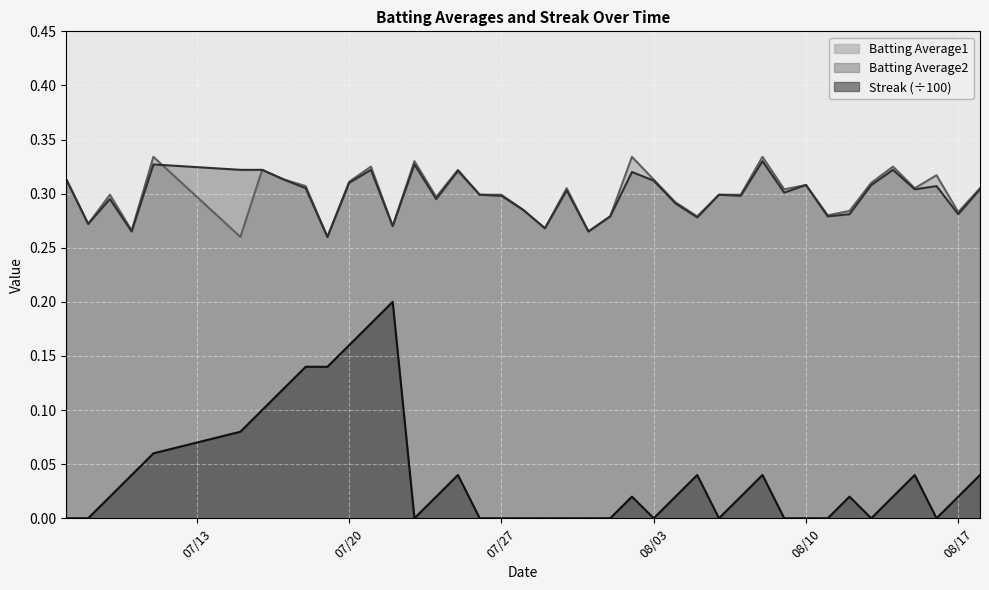

True or false: Streak and Batting Average2 intersect in this chart.

False